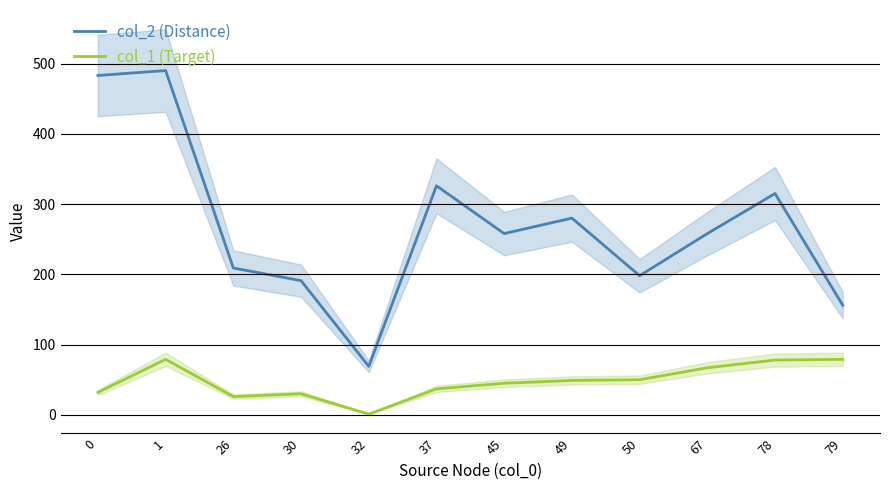

Is the value of col_2 (Distance) at 50 greater than the value of col_1 (Target) at 79?

Yes